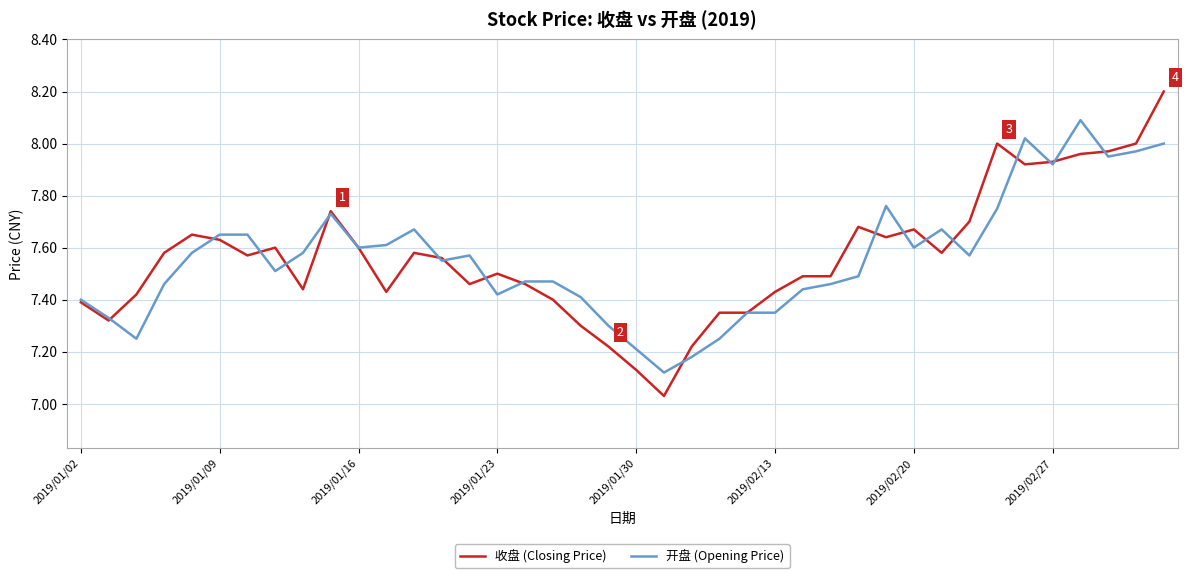

Rank the series by their maximum value, from lowest to highest.

开盘 (Opening Price), 收盘 (Closing Price)